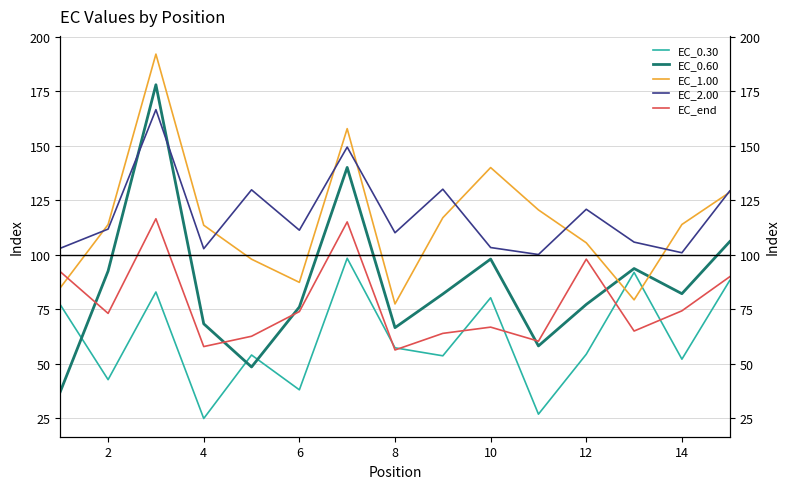

Between 13 and 14, which series saw the biggest shift?

EC_0.30